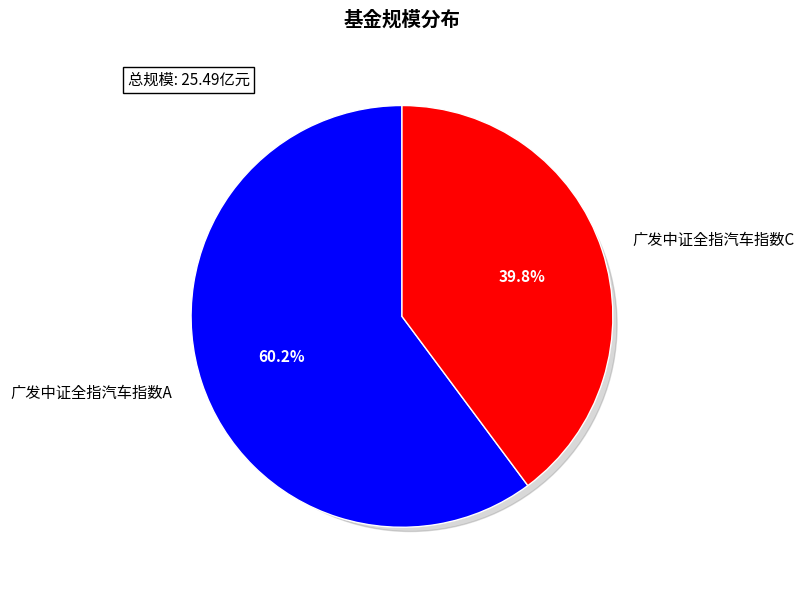

Which category accounts for the majority?

广发中证全指汽车指数A